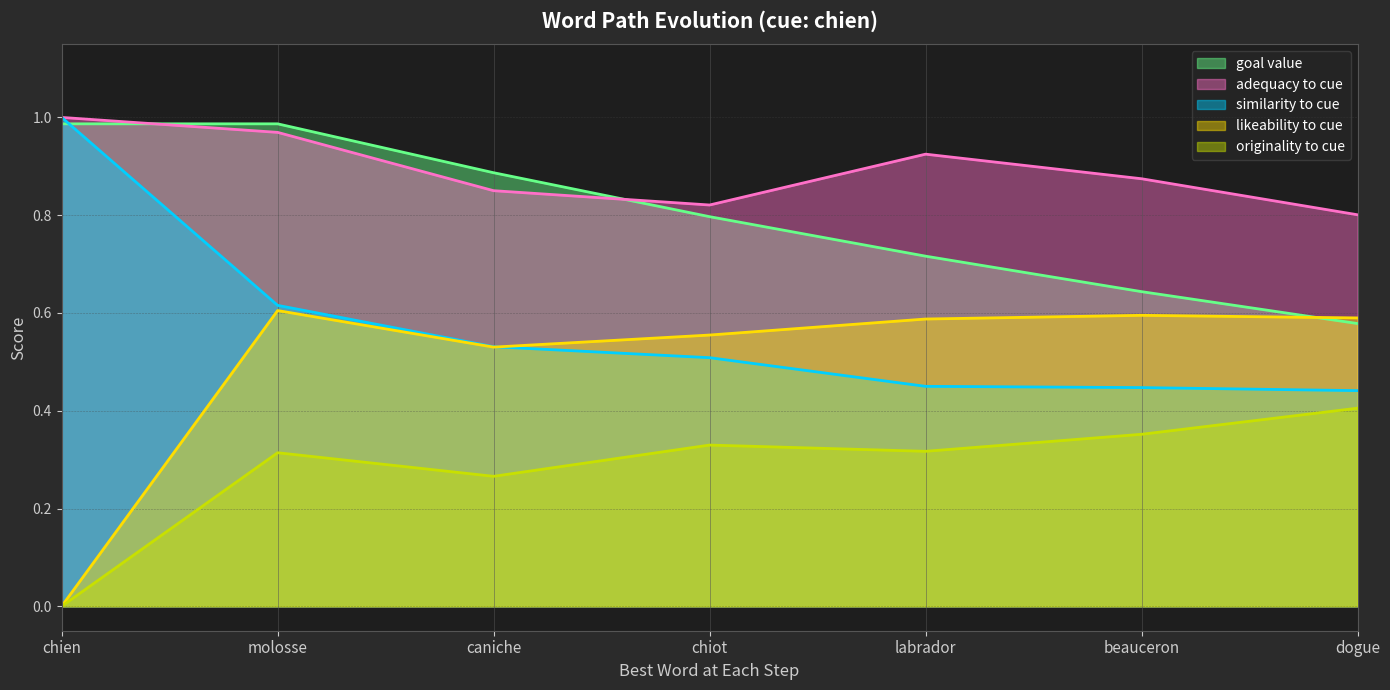

The originality to cue series shows 0.2 at molosse. True or false?

False